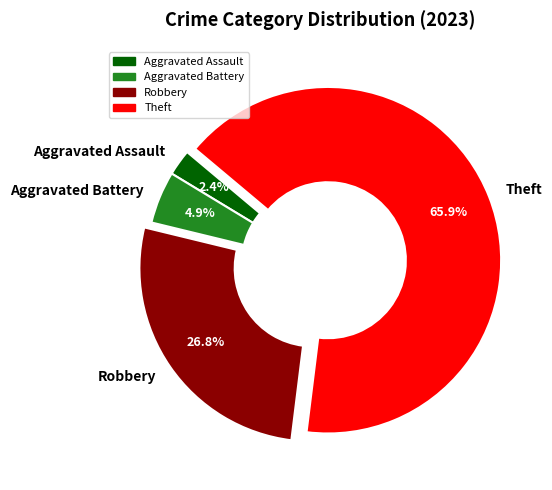

How many slices are in this pie chart?

4